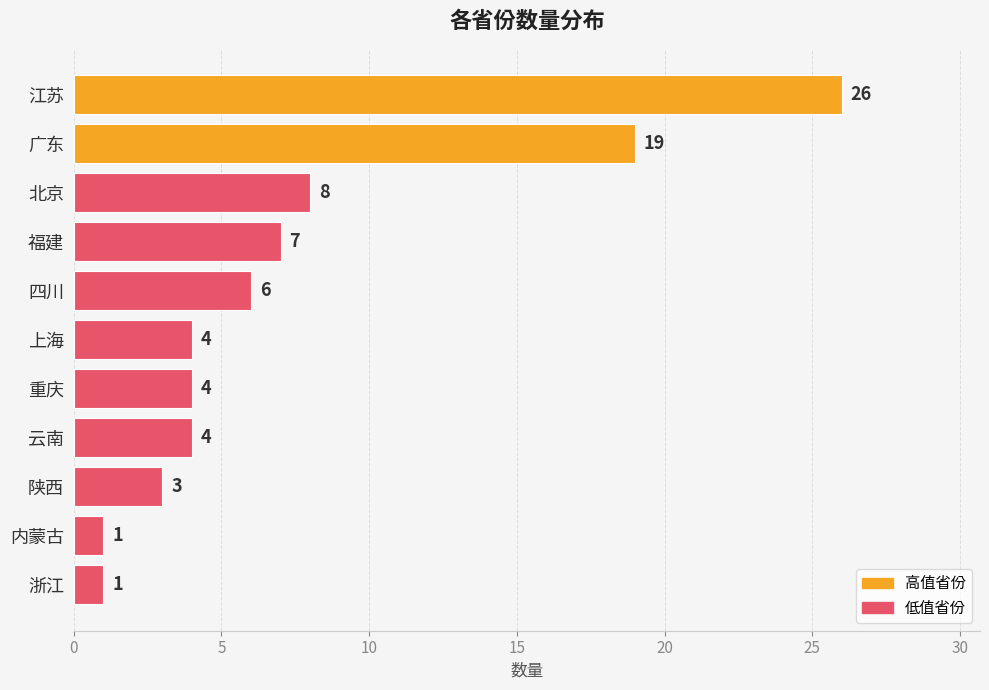

What is the value of the 5th bar from the top?

6